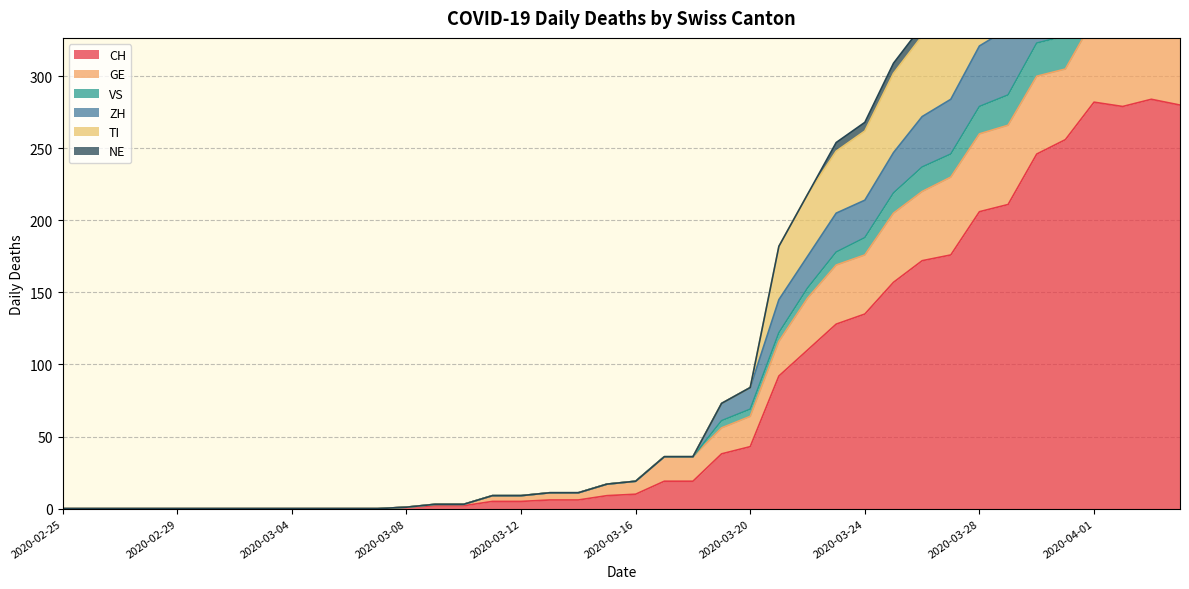

True or false: ZH and CH intersect in this chart.

False